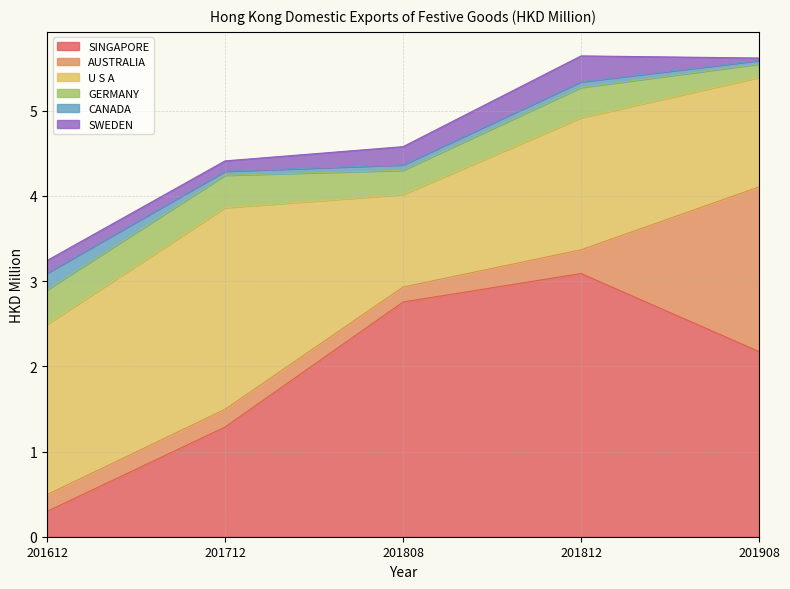

Between 201812 and 201712, which is larger?

201812